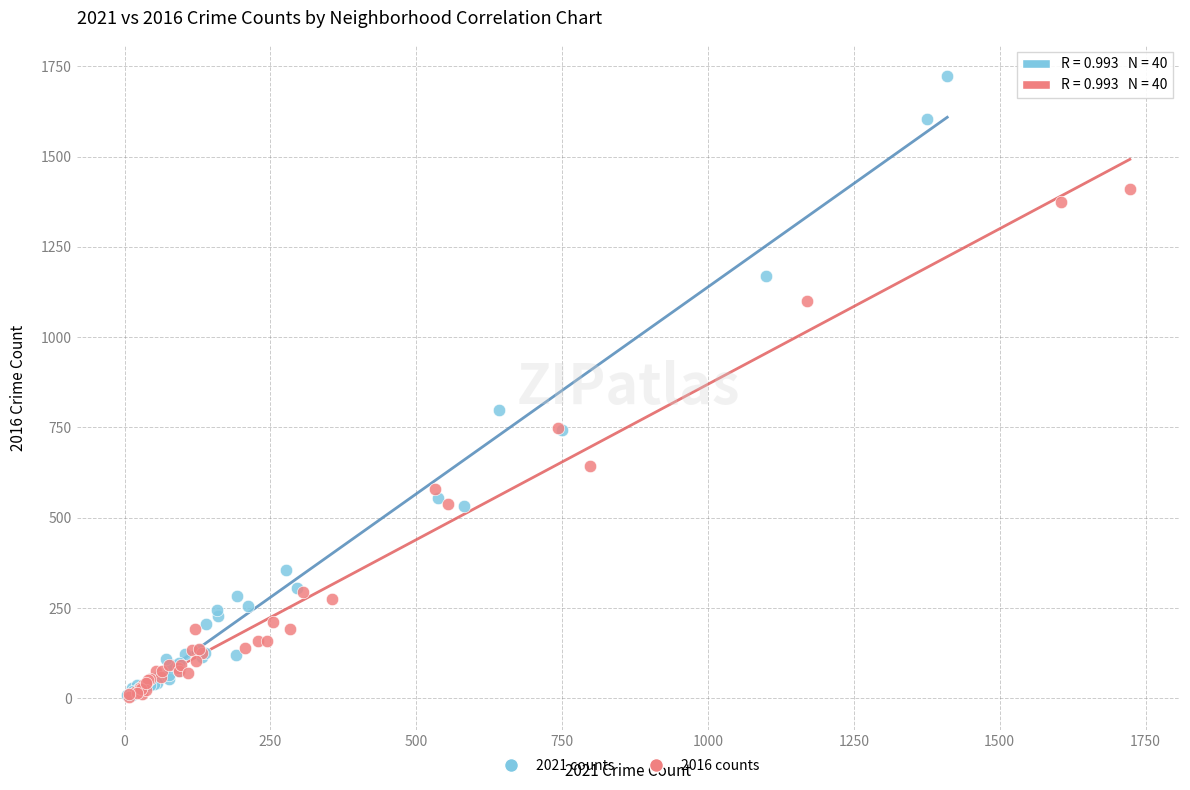

Which series reaches the maximum Y coordinate?

2021 counts